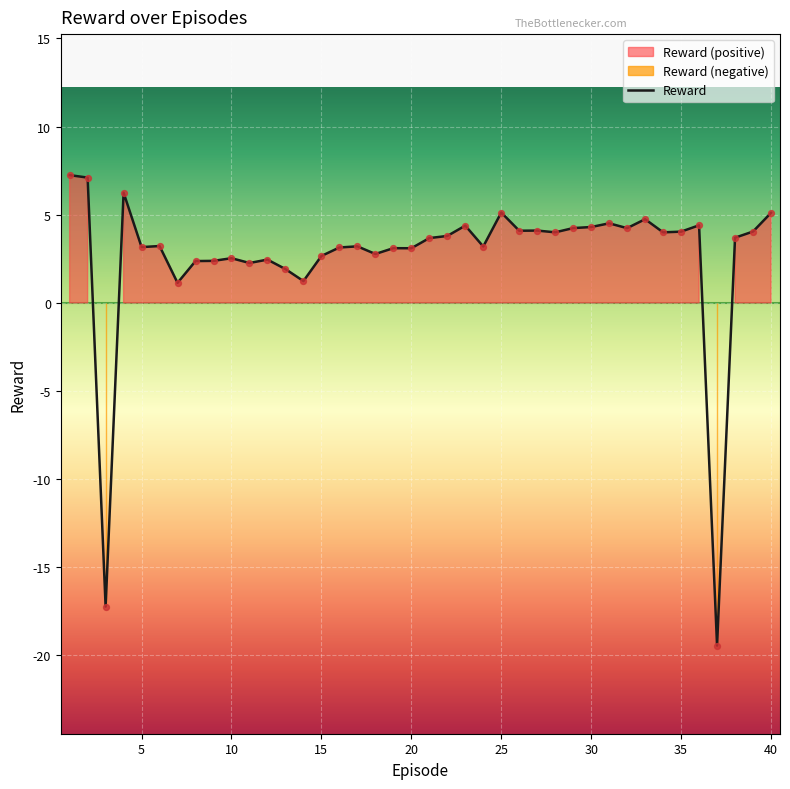

Approximately how many times larger is the value at 10 compared to 8?

1.1